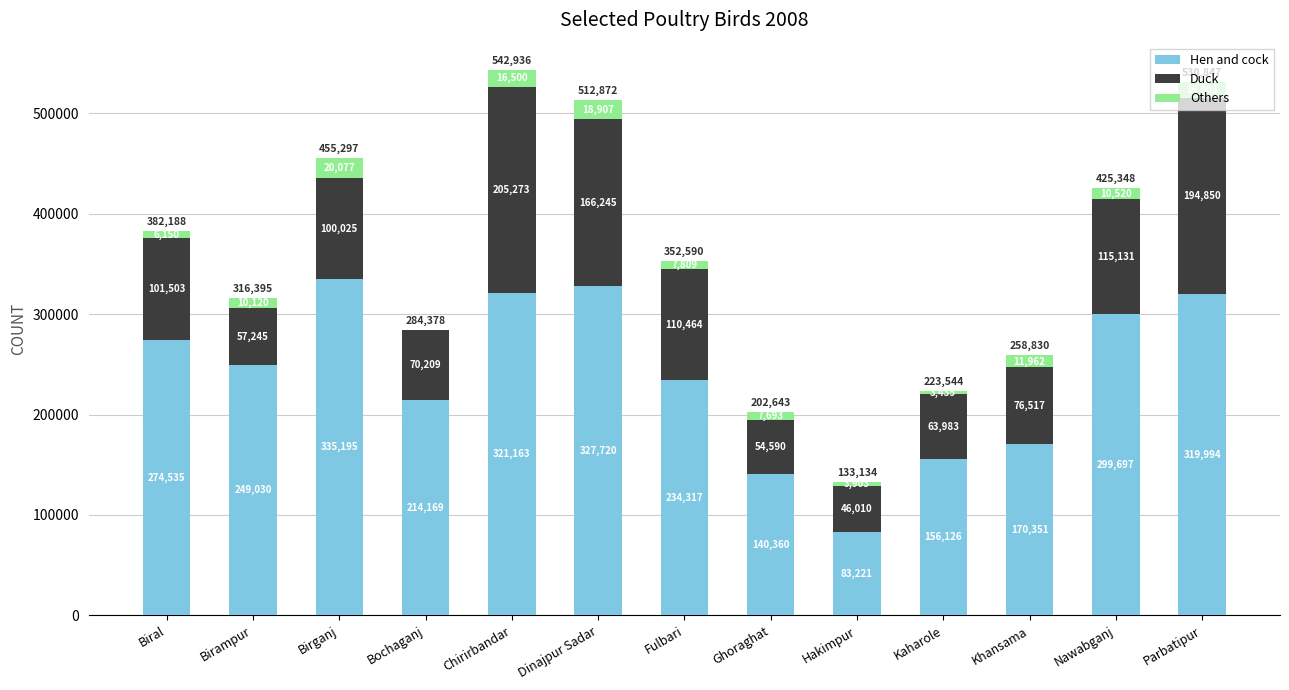

The Hen and cock series shows 62763 at Kaharole. True or false?

False